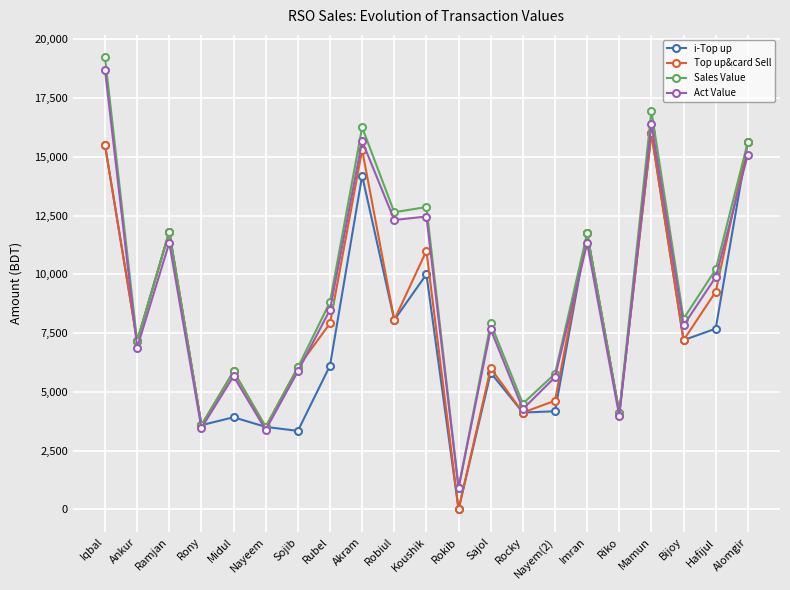

What is the spread (max minus min) of values at Imran?

422.9